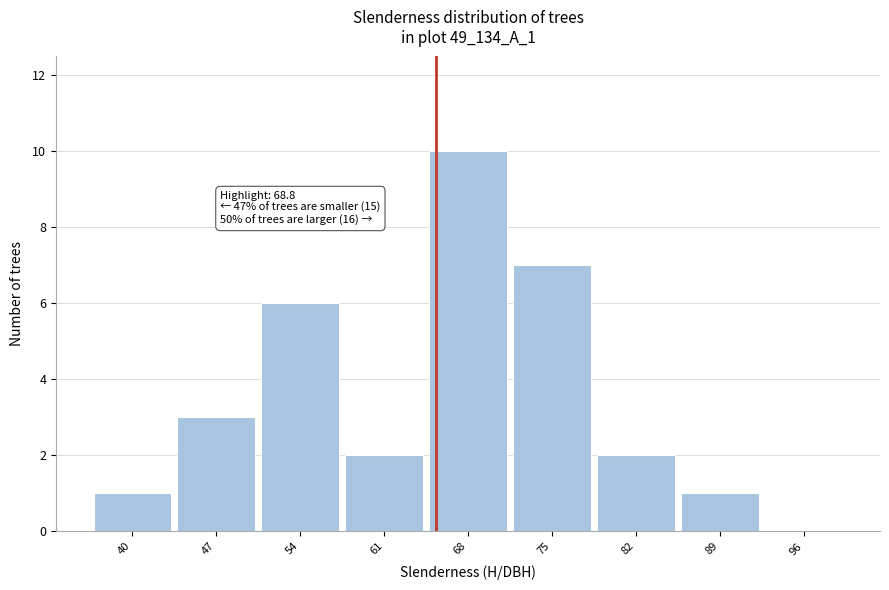

Reading right to left, transcribe all the data shown in this chart.

96=0	89=1	82=2	75=7	68=10	61=2	54=6	47=3	40=1